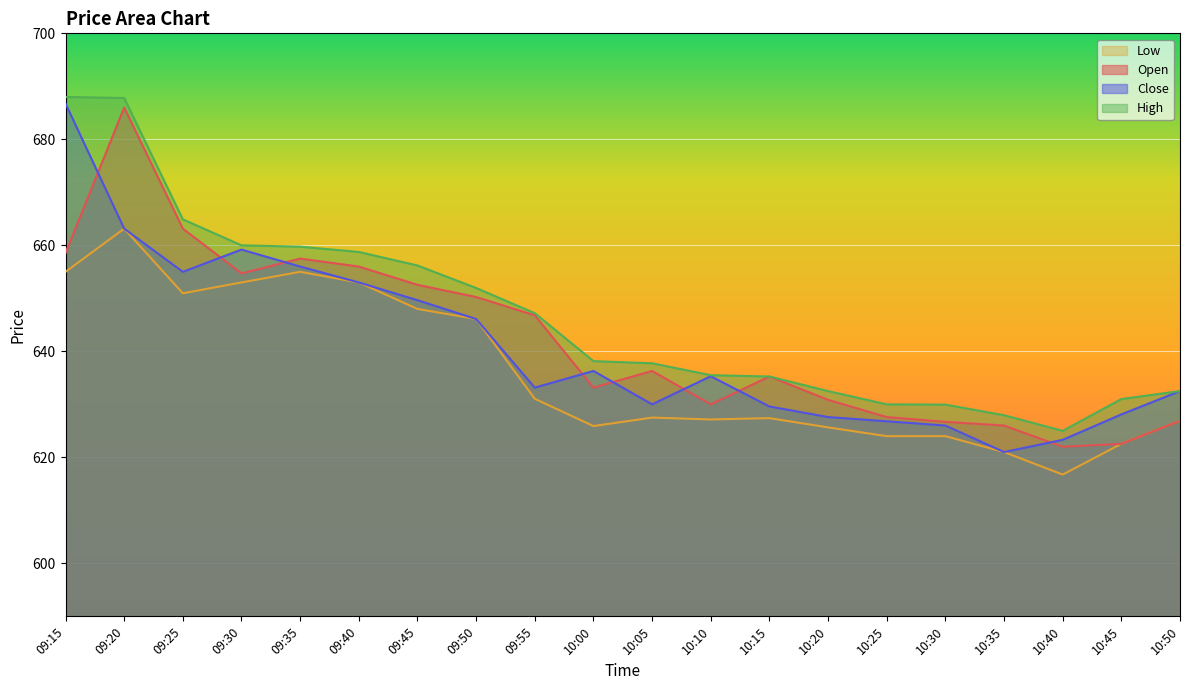

True or false: Low and Open intersect in this chart.

False